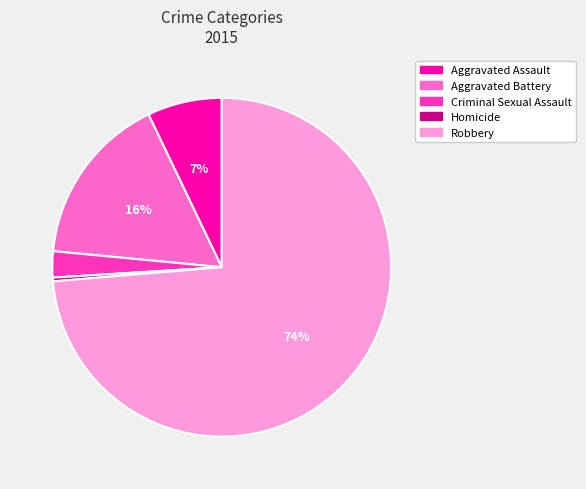

To the nearest percent, what percentage of the pie is Aggravated Battery?

16%